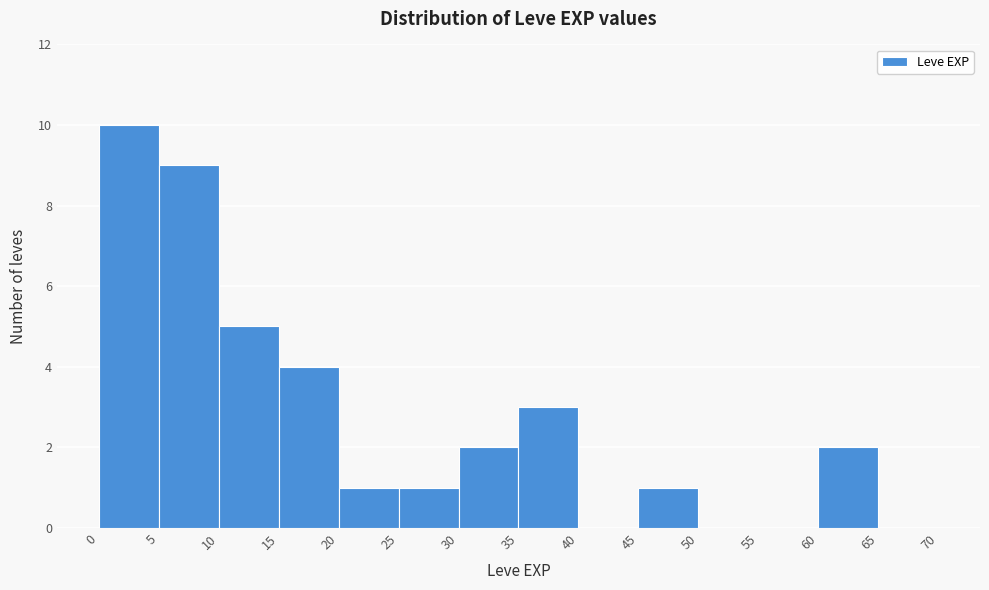

Reading left to right, transcribe this chart: for each bar, give the range it covers on the x-axis and its height. The values are not printed on the chart, so give them approximately, as read against the axis.

0 to 5: 10
5 to 10: 9
10 to 15: 5
15 to 20: 4
20 to 25: 1
25 to 30: 1
30 to 35: 2
35 to 40: 3
40 to 45: 0
45 to 50: 1
50 to 55: 0
55 to 60: 0
60 to 65: 2
65 to 70: 0